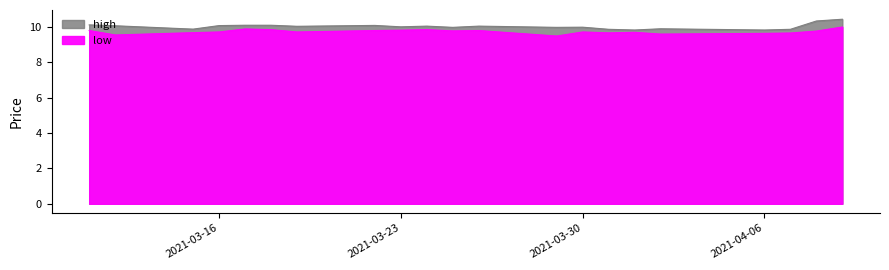

Reading left to right, list all the values displayed in this chart.

high: 2021-03-11=10.1	2021-03-12=10.1	2021-03-15=9.9	2021-03-16=10.1	2021-03-17=10.1	2021-03-18=10.1	2021-03-19=10.0	2021-03-22=10.1	2021-03-23=10.0	2021-03-24=10.1	2021-03-25=10.0	2021-03-26=10.1	2021-03-29=10.0	2021-03-30=10.0	2021-03-31=9.9	2021-04-01=9.8	2021-04-02=9.9	2021-04-06=9.8	2021-04-07=9.9	2021-04-08=10.3	2021-04-09=10.4
low: 2021-03-11=9.8	2021-03-12=9.6	2021-03-15=9.7	2021-03-16=9.7	2021-03-17=9.9	2021-03-18=9.8	2021-03-19=9.7	2021-03-22=9.8	2021-03-23=9.8	2021-03-24=9.8	2021-03-25=9.8	2021-03-26=9.8	2021-03-29=9.5	2021-03-30=9.7	2021-03-31=9.7	2021-04-01=9.7	2021-04-02=9.6	2021-04-06=9.6	2021-04-07=9.7	2021-04-08=9.8	2021-04-09=10.0